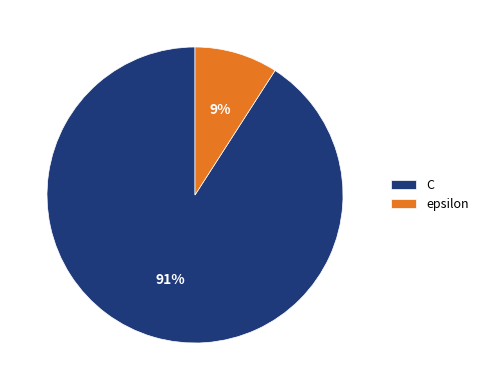

To the nearest percent, what is the combined percentage of C and epsilon?

100%